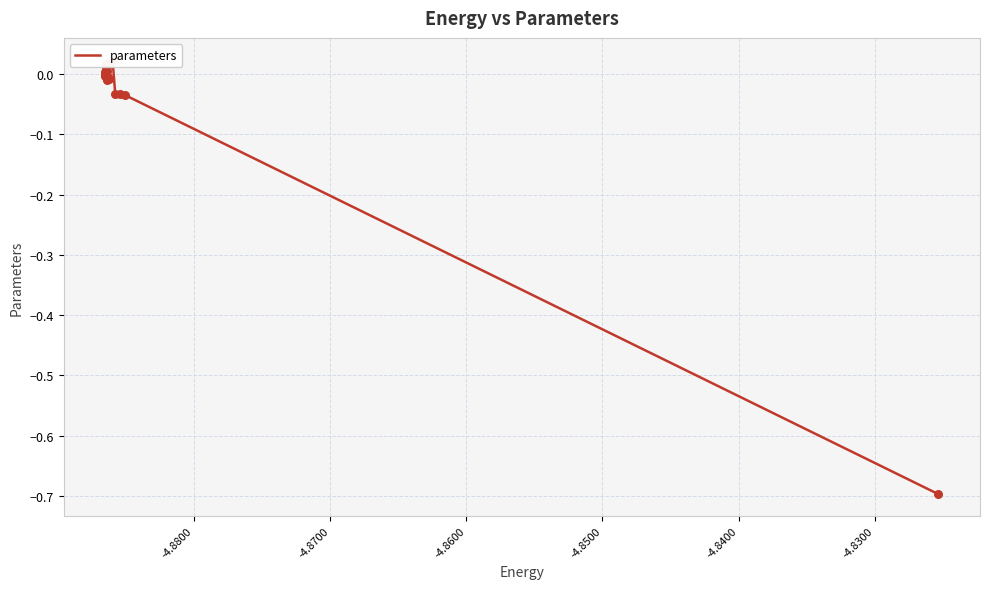

Between -4.8400 and -4.8600, which is larger?

-4.8400